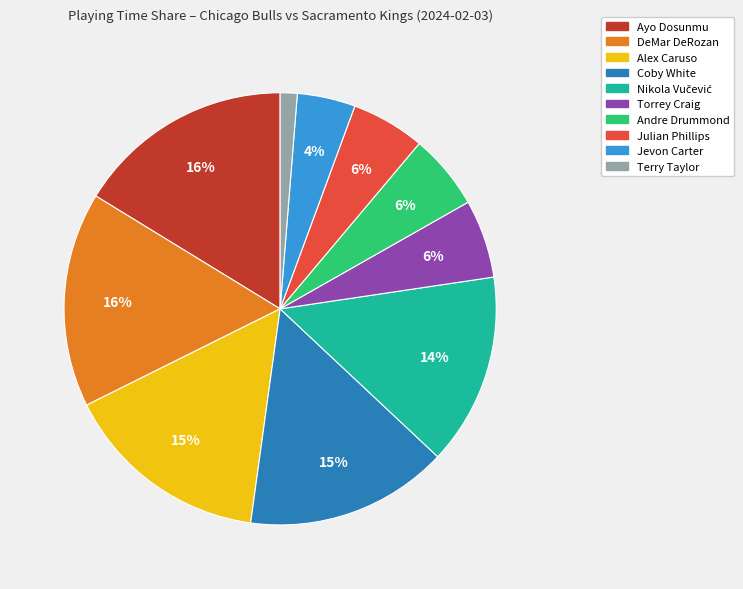

To the nearest percent, what is the difference between the largest and smallest slice percentages?

15%